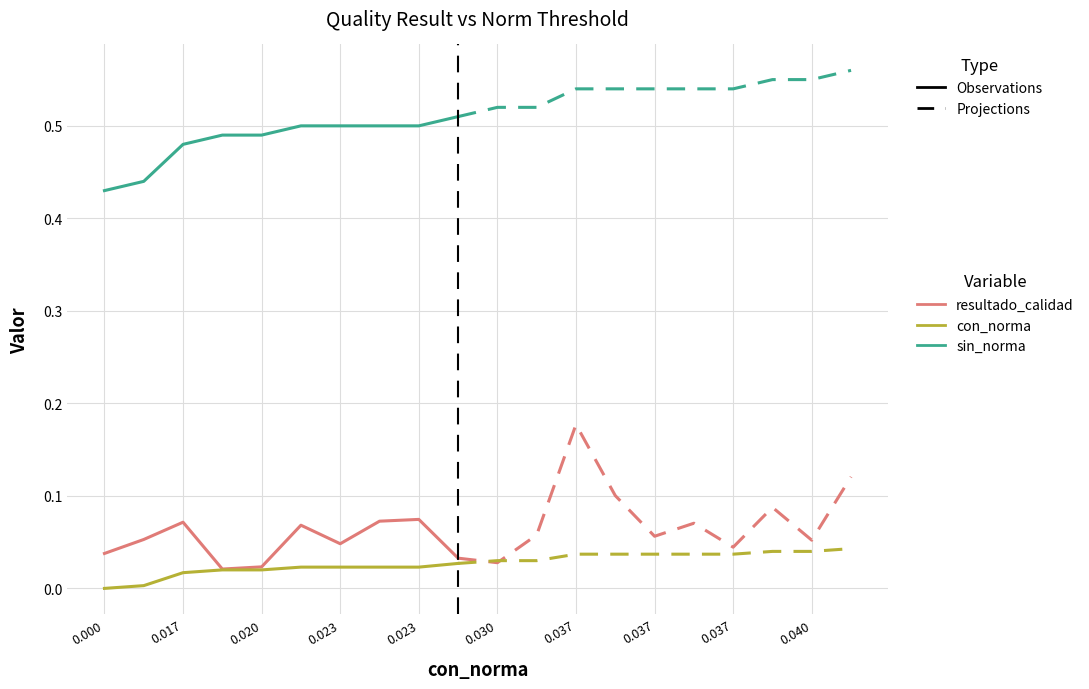

Does the chart have visible grid lines?

Yes